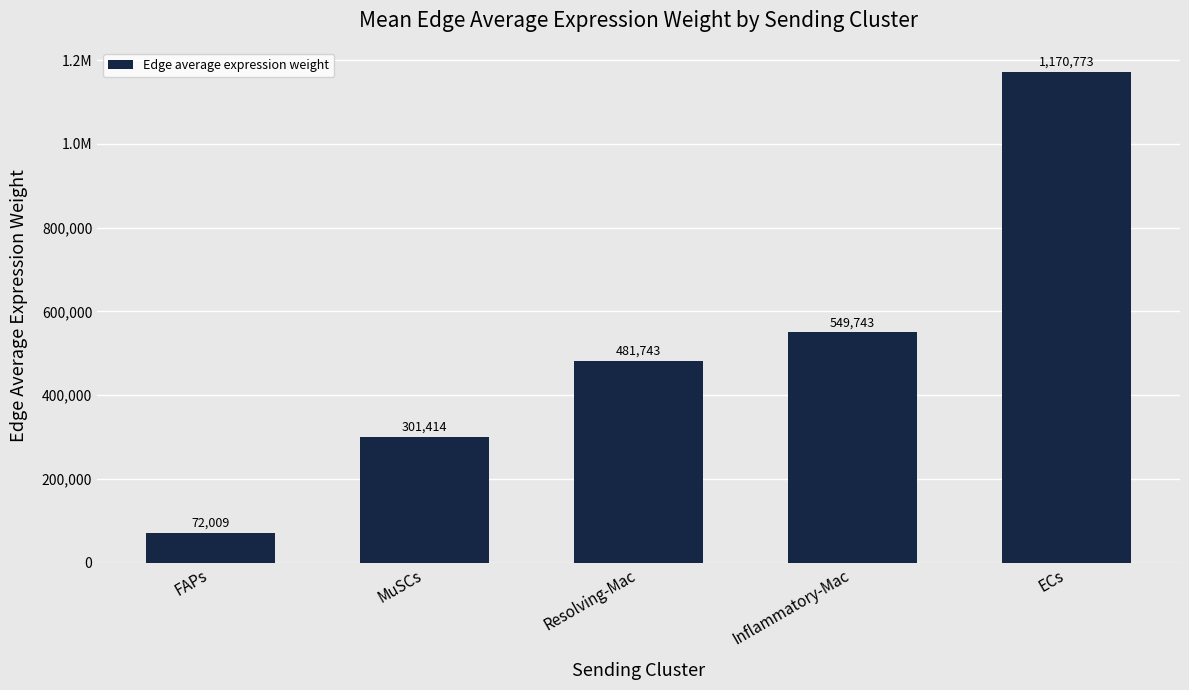

What is the value of the 1st bar from the left?

72009.3